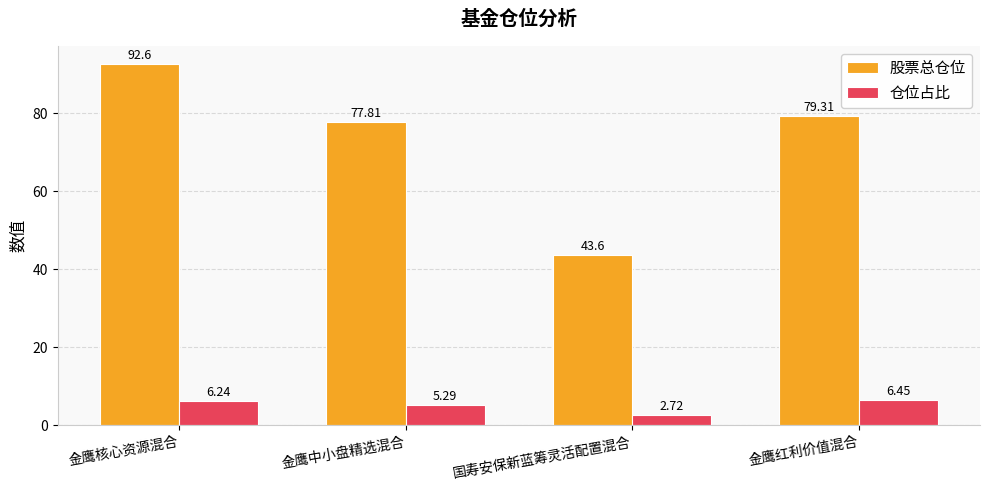

The value of 股票总仓位 at 金鹰红利价值混合 is 79.3. True or false?

True